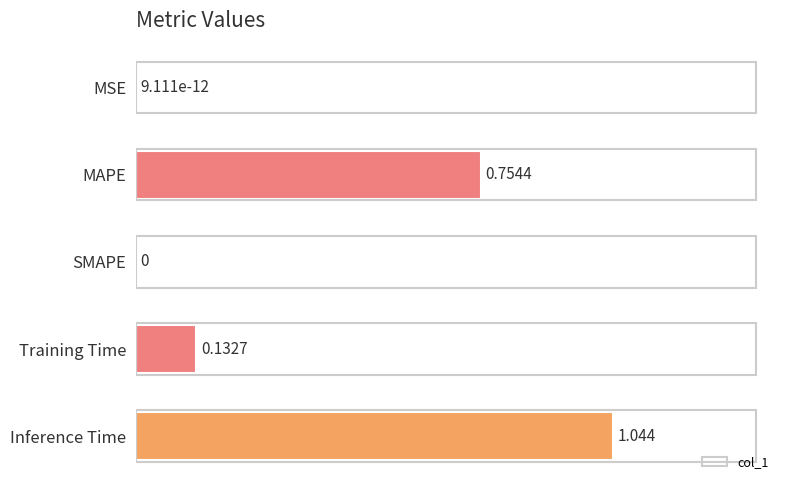

Which has a higher value, MSE or Training Time?

Training Time